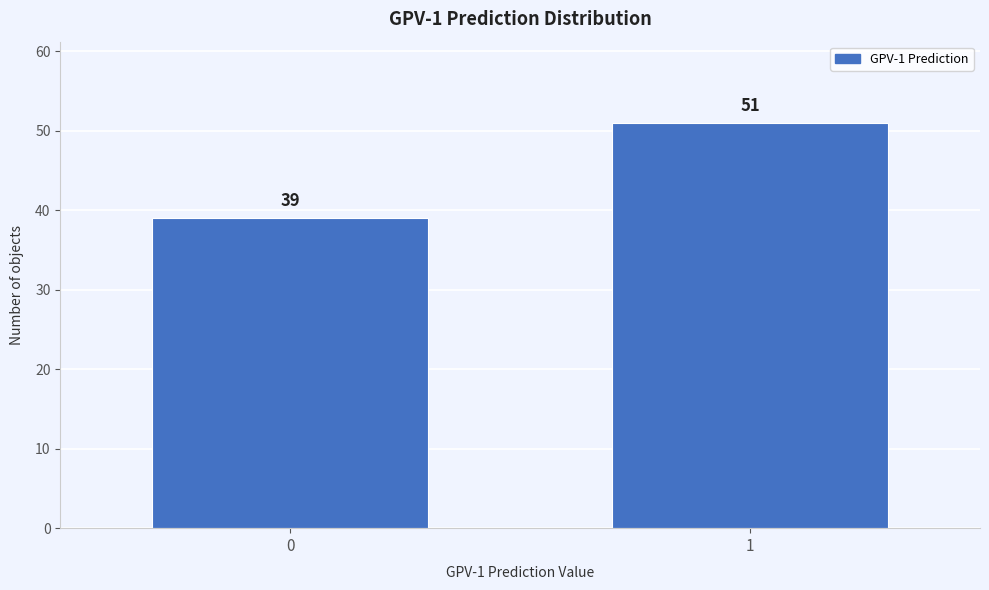

Reading left to right, extract all data points from this chart.

39	51